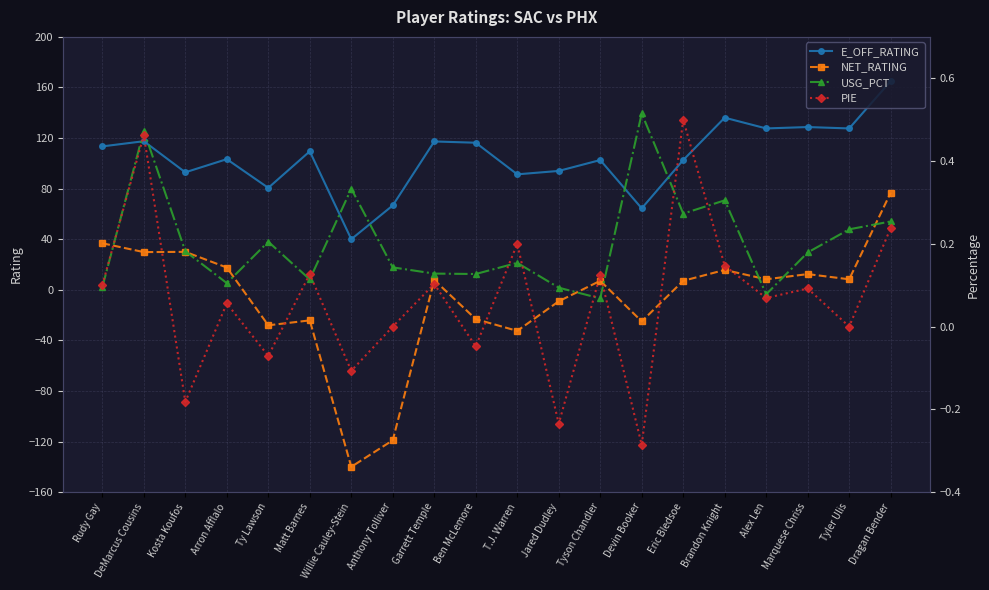

What is the value of the E_OFF_RATING point at the 10th from the left?

116.3